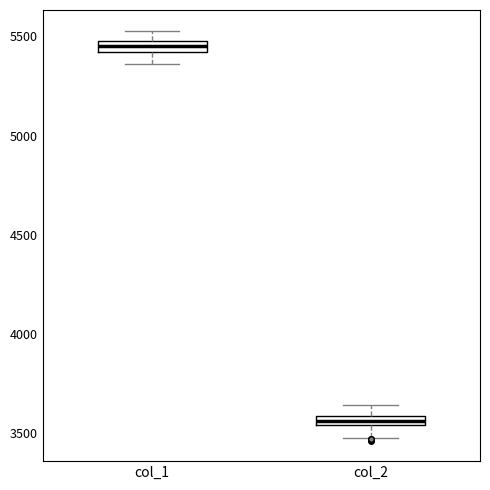

Where does the lower whisker of the box for col_1 end on the y-axis? The values are not printed on the chart, so give them approximately, as read against the axis.

5350